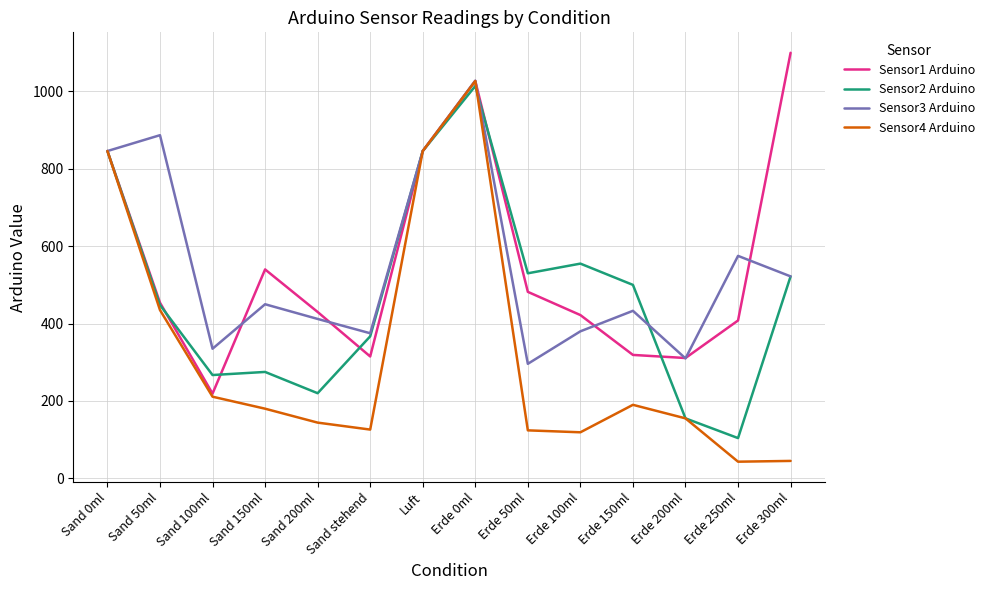

At which category is the sum across all series the highest?

Erde 0ml